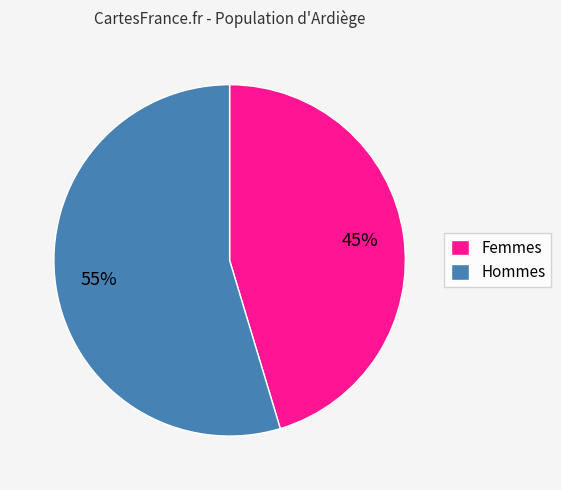

Count the number of slices in the pie.

2